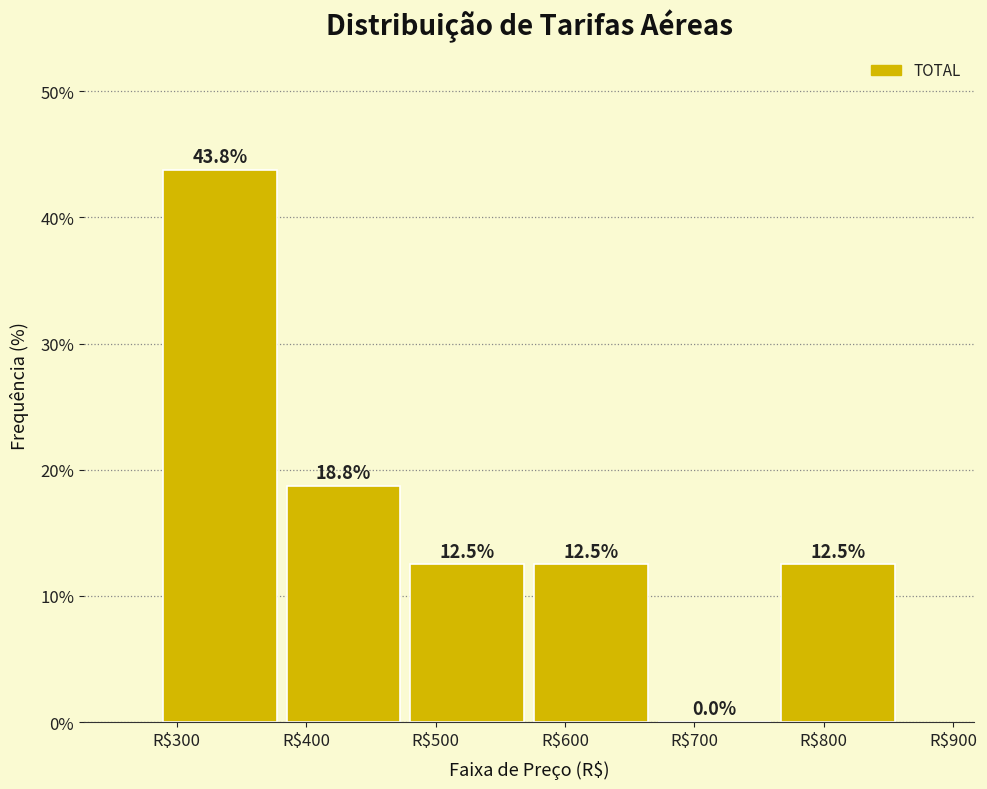

Which range on the x-axis has the tallest bar?

290 to 380